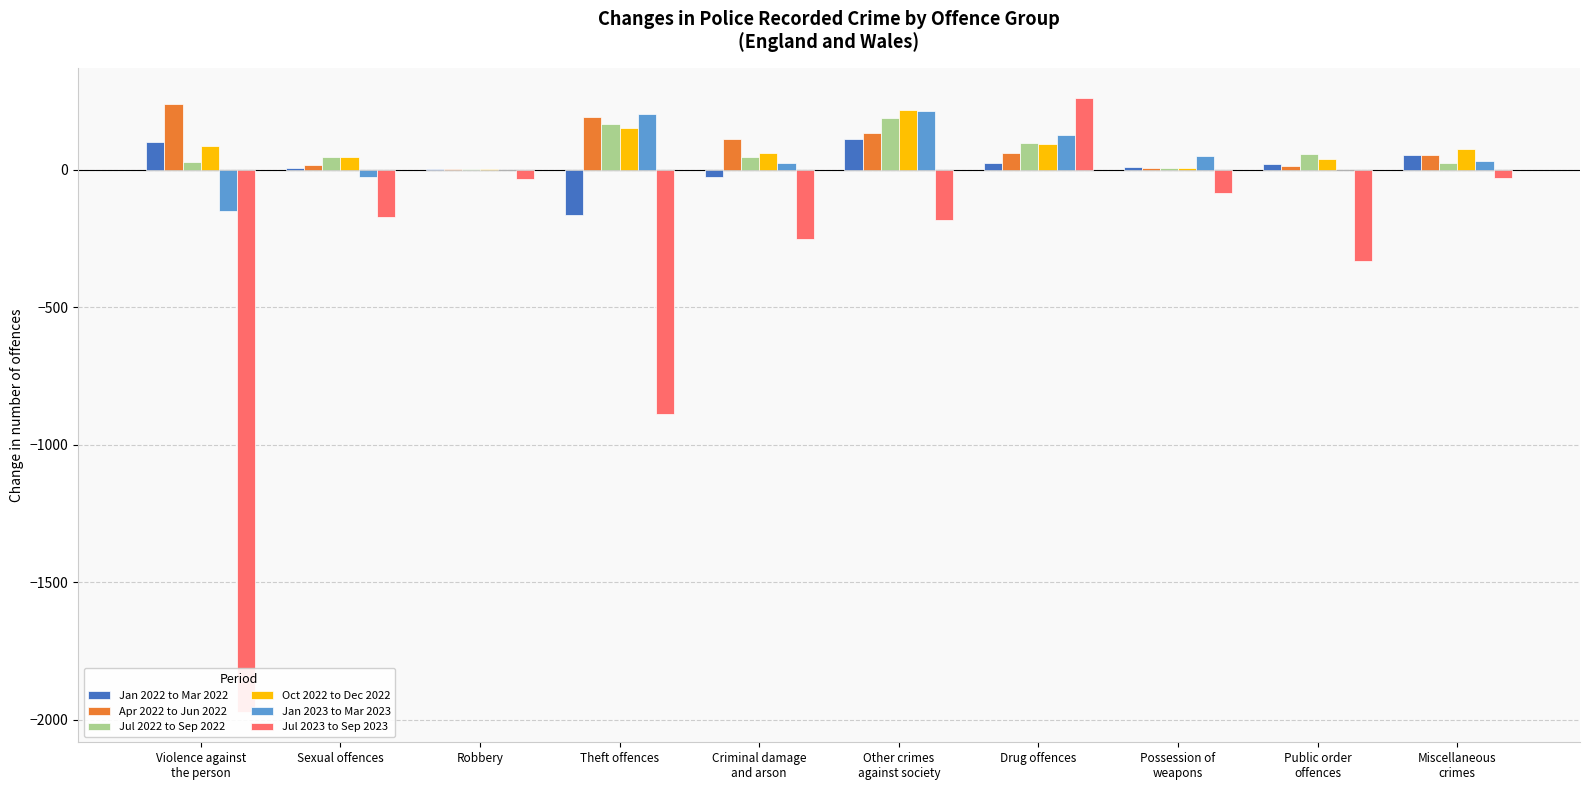

Reading left to right, transcribe all the data shown in this chart.

Jan 2022 to Mar 2022: Violence against
the person=100	Sexual offences=6	Robbery=3	Theft offences=-163	Criminal damage
and arson=-25	Other crimes
against society=114	Drug offences=26	Possession of
weapons=12	Public order
offences=20	Miscellaneous
crimes=56
Apr 2022 to Jun 2022: Violence against
the person=241	Sexual offences=18	Robbery=2	Theft offences=192	Criminal damage
and arson=112	Other crimes
against society=134	Drug offences=60	Possession of
weapons=6	Public order
offences=14	Miscellaneous
crimes=54
Jul 2022 to Sep 2022: Violence against
the person=28	Sexual offences=47	Robbery=3	Theft offences=167	Criminal damage
and arson=47	Other crimes
against society=189	Drug offences=98	Possession of
weapons=6	Public order
offences=59	Miscellaneous
crimes=26
Oct 2022 to Dec 2022: Violence against
the person=87	Sexual offences=49	Robbery=3	Theft offences=152	Criminal damage
and arson=61	Other crimes
against society=217	Drug offences=93	Possession of
weapons=8	Public order
offences=40	Miscellaneous
crimes=76
Jan 2023 to Mar 2023: Violence against
the person=-151	Sexual offences=-25	Robbery=1	Theft offences=203	Criminal damage
and arson=24	Other crimes
against society=213	Drug offences=129	Possession of
weapons=51	Public order
offences=-1	Miscellaneous
crimes=34
Jul 2023 to Sep 2023: Violence against
the person=-1971	Sexual offences=-171	Robbery=-33	Theft offences=-888	Criminal damage
and arson=-251	Other crimes
against society=-183	Drug offences=261	Possession of
weapons=-83	Public order
offences=-331	Miscellaneous
crimes=-30